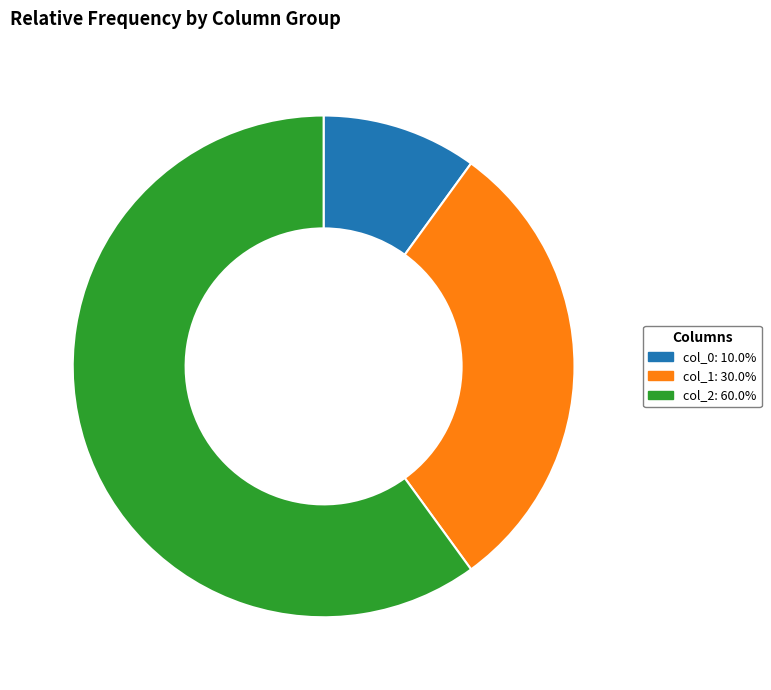

Does any single category account for the majority?

Yes